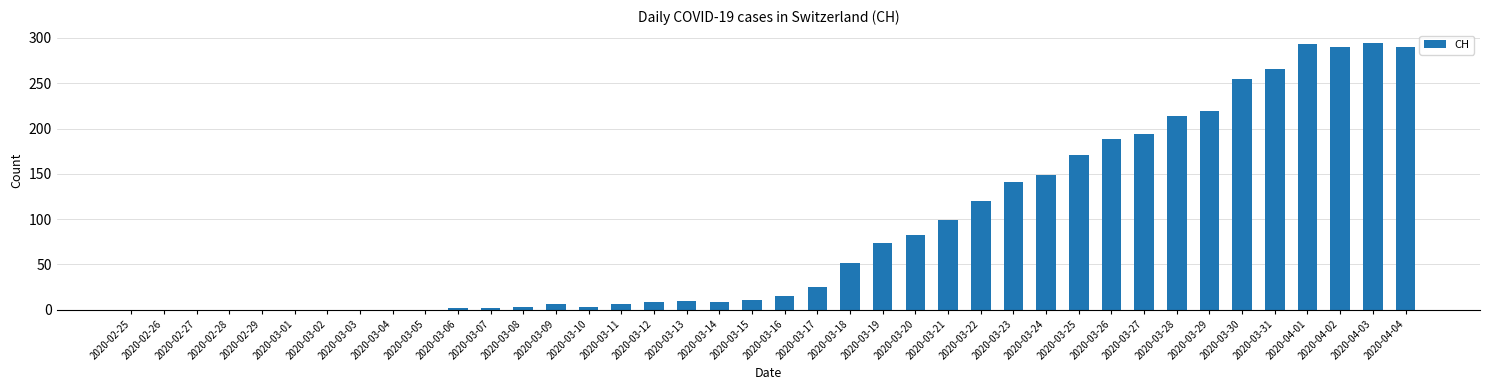

At which label is the value closest to 147?

2020-03-24